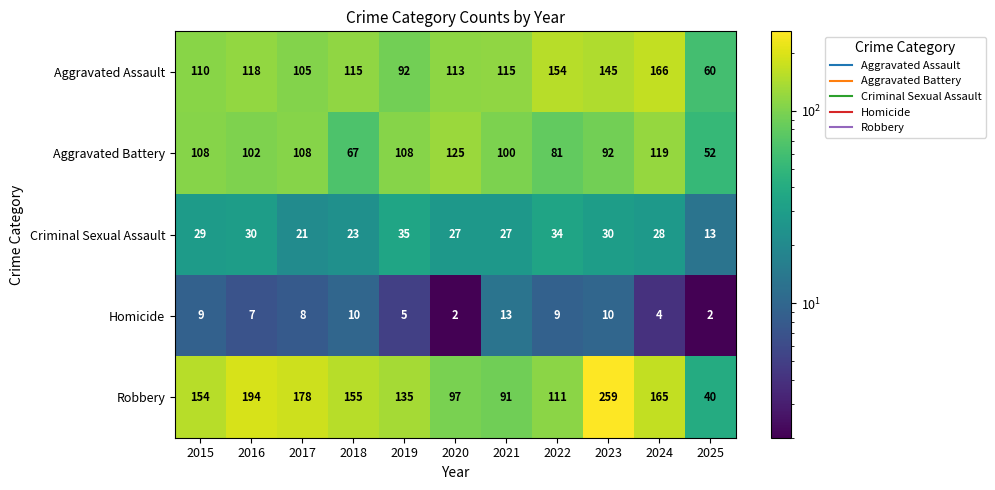

Which series changed the most between 2021 and 2022?

Aggravated Assault